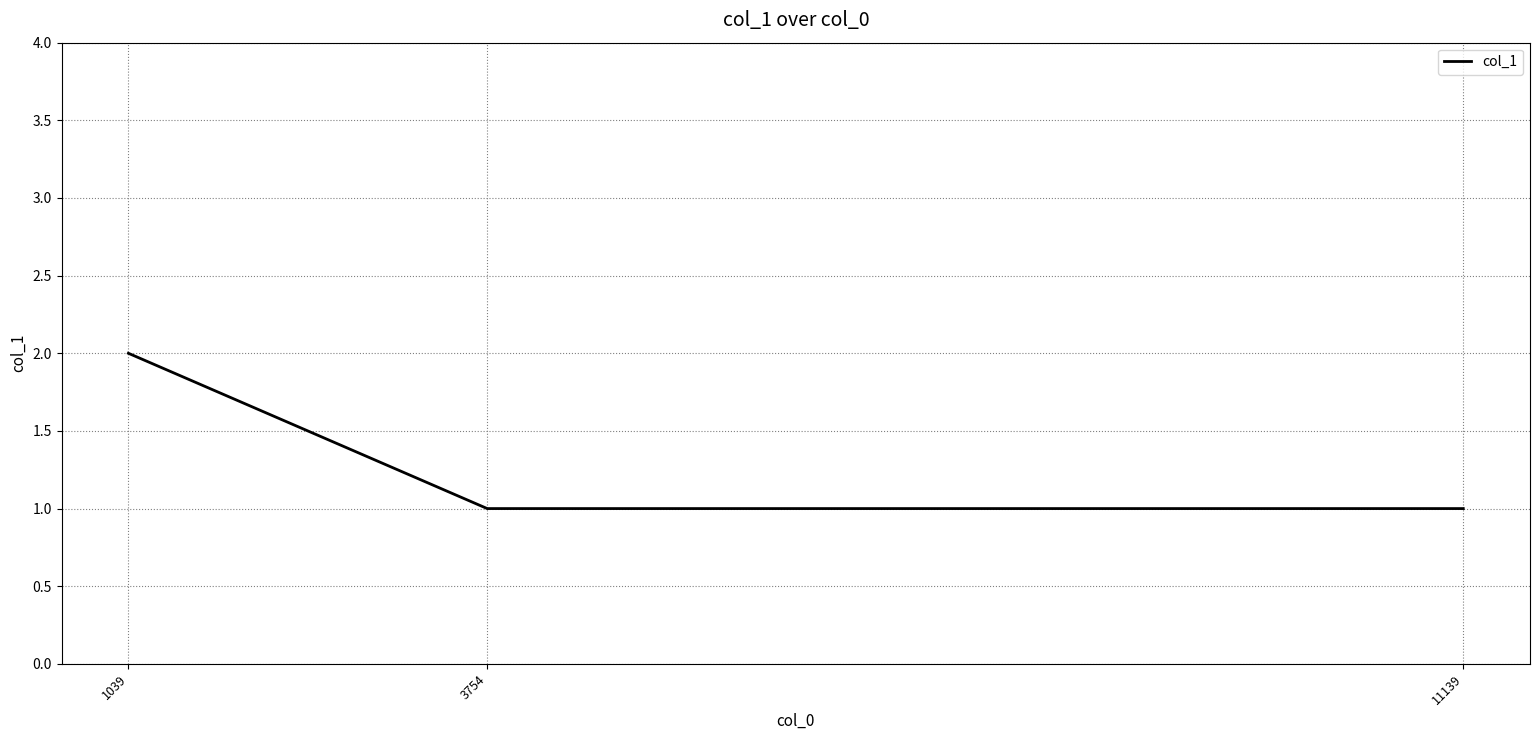

Does the chart have visible grid lines?

Yes